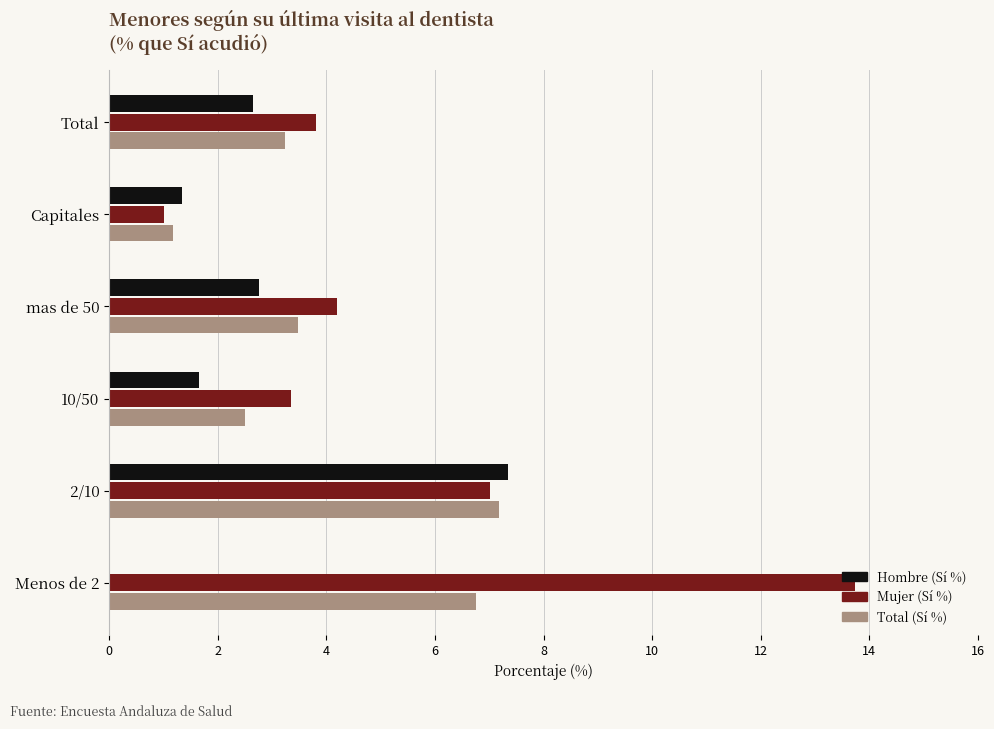

Which series has the largest total across all categories?

Mujer (Sí %)